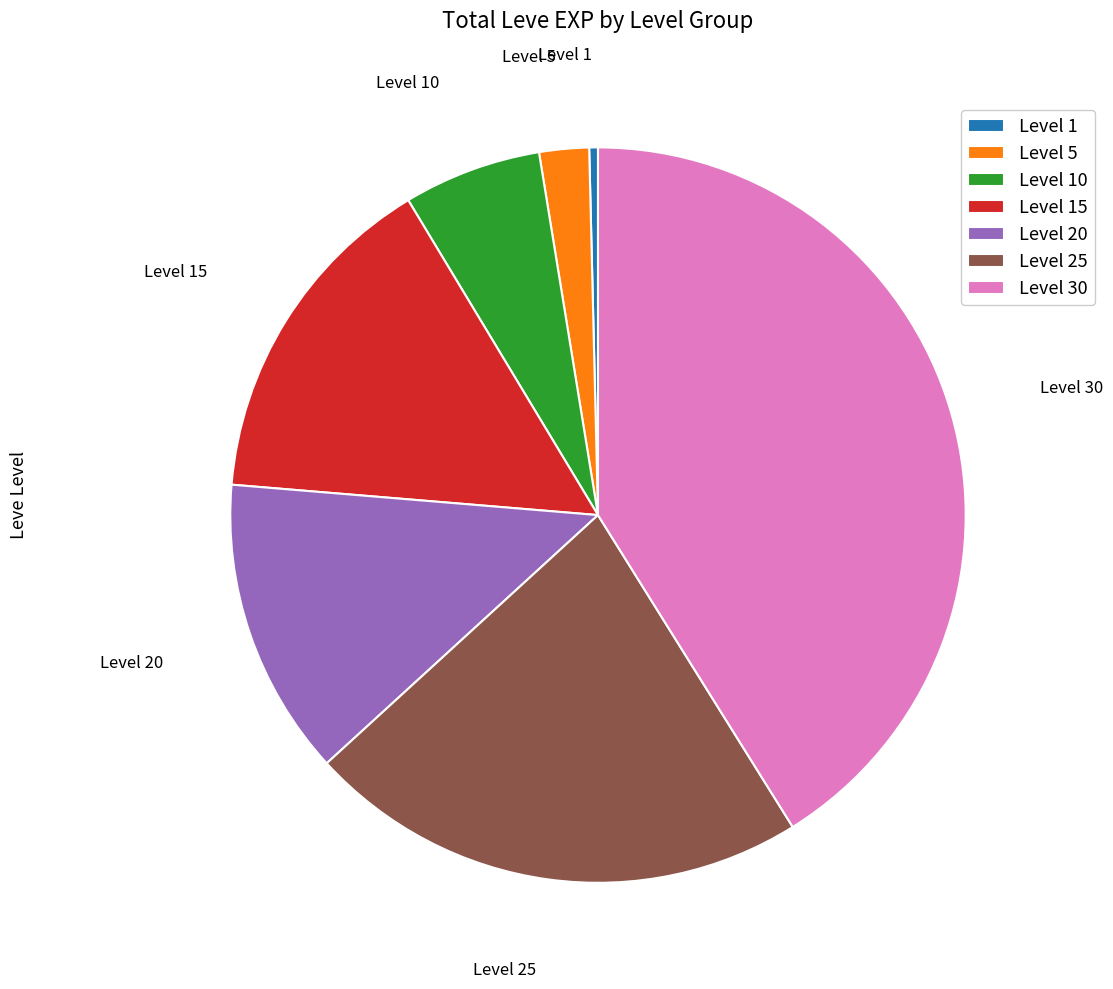

Is the sum of Level 30 and Level 20 greater than half?

Yes